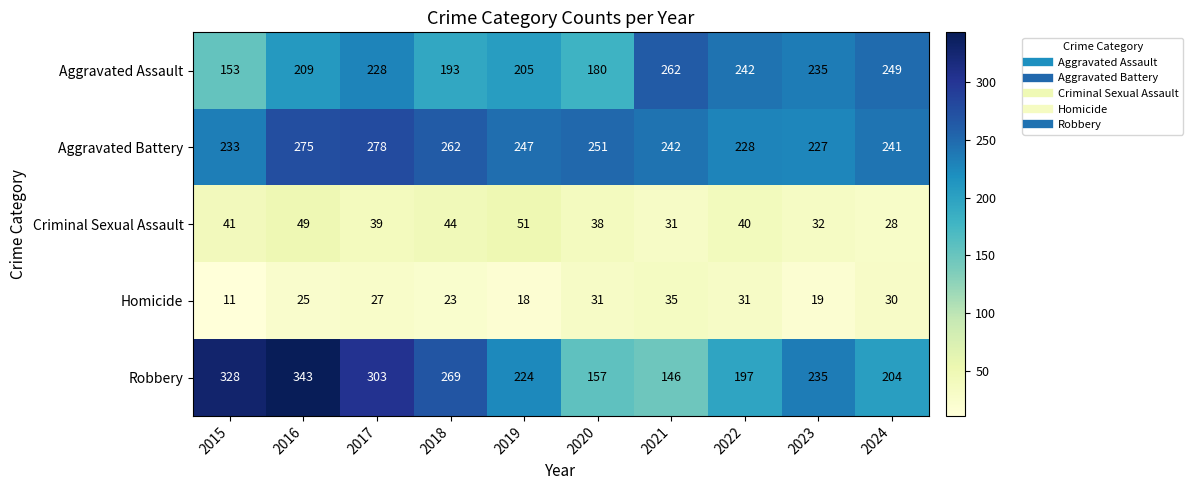

Count the number of data series in this chart.

5